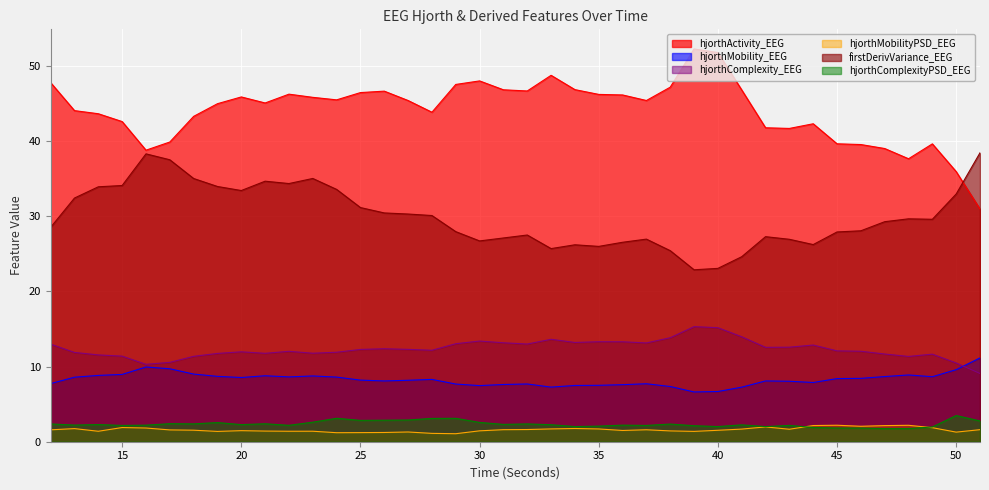

Read the firstDerivVariance_EEG value at 46.

28.0